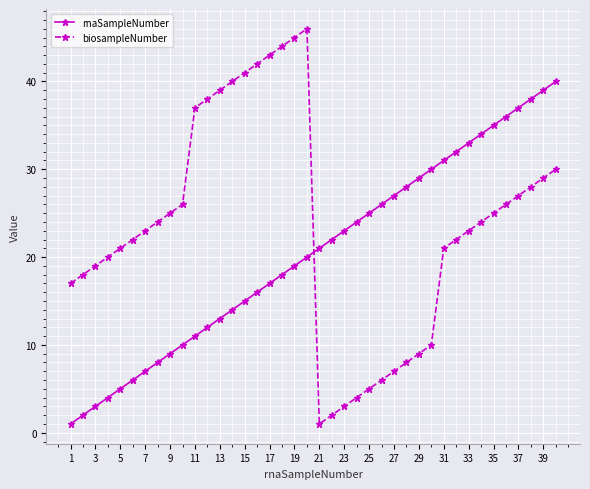

List the series in order of their peak value, lowest first.

rnaSampleNumber, biosampleNumber